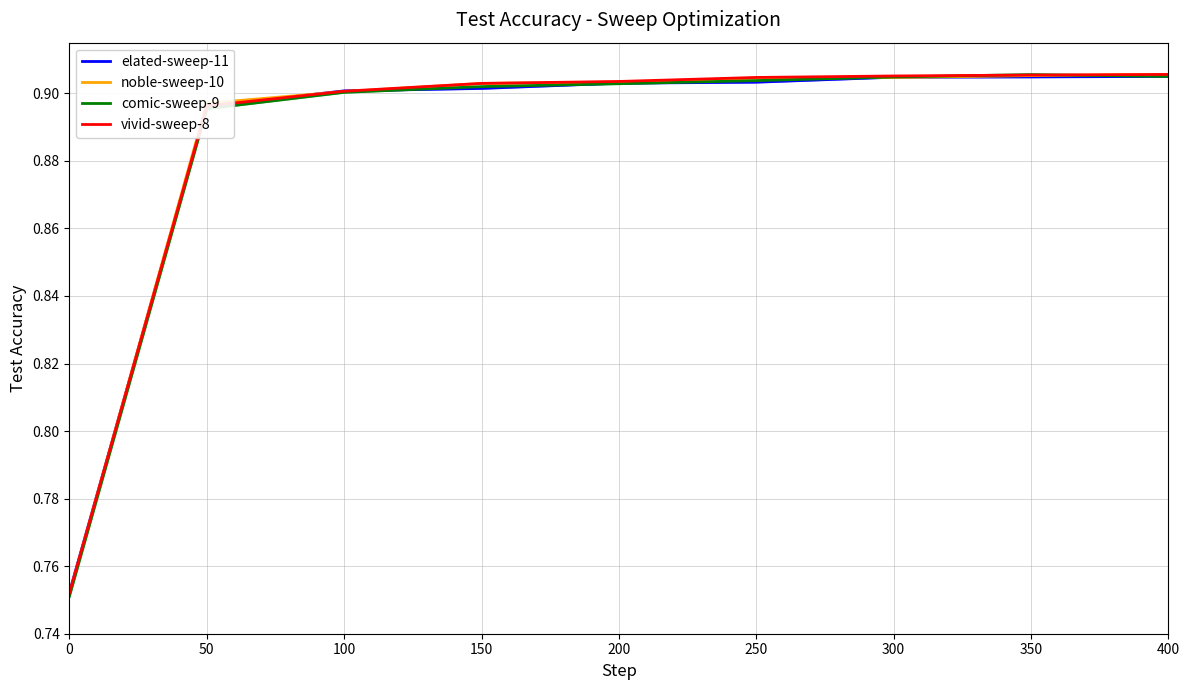

Between 350 and 400, which series saw the biggest shift?

comic-sweep-9